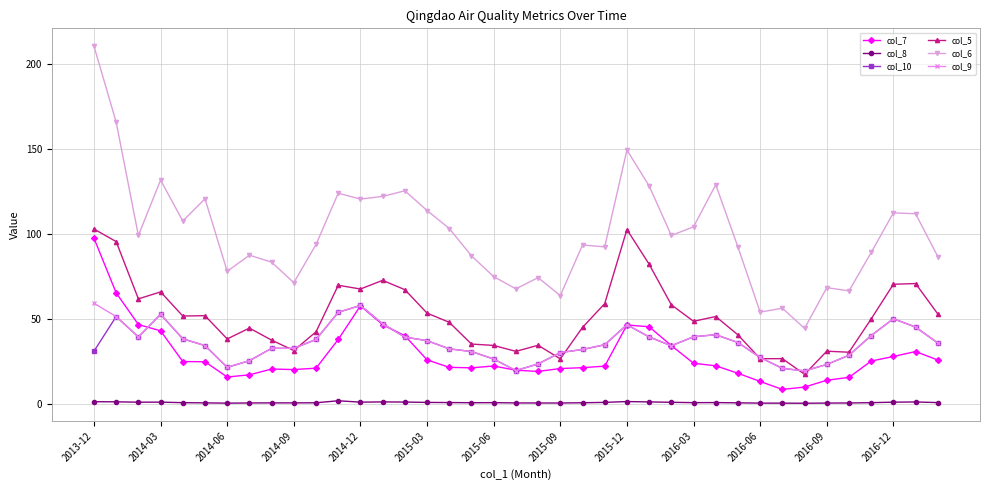

Which series has the widest spread of values?

col_6